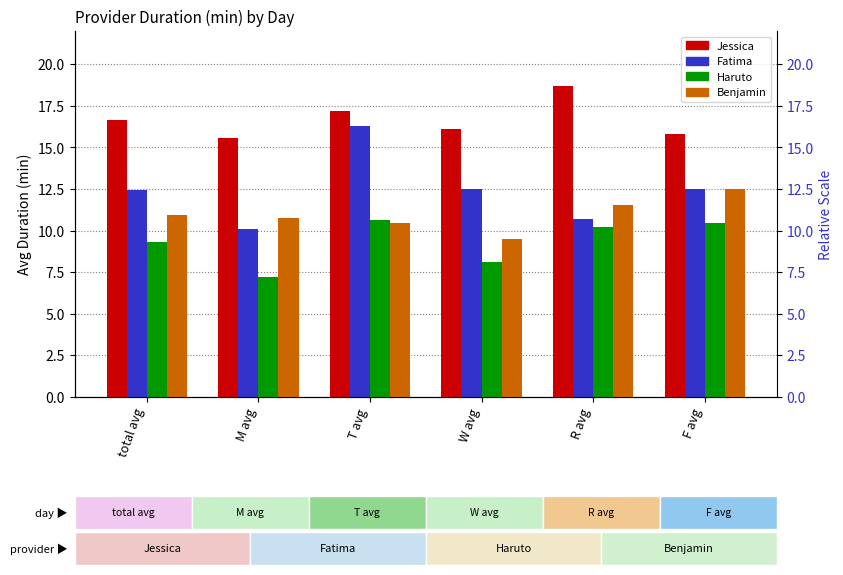

What position from the left is total avg?

1